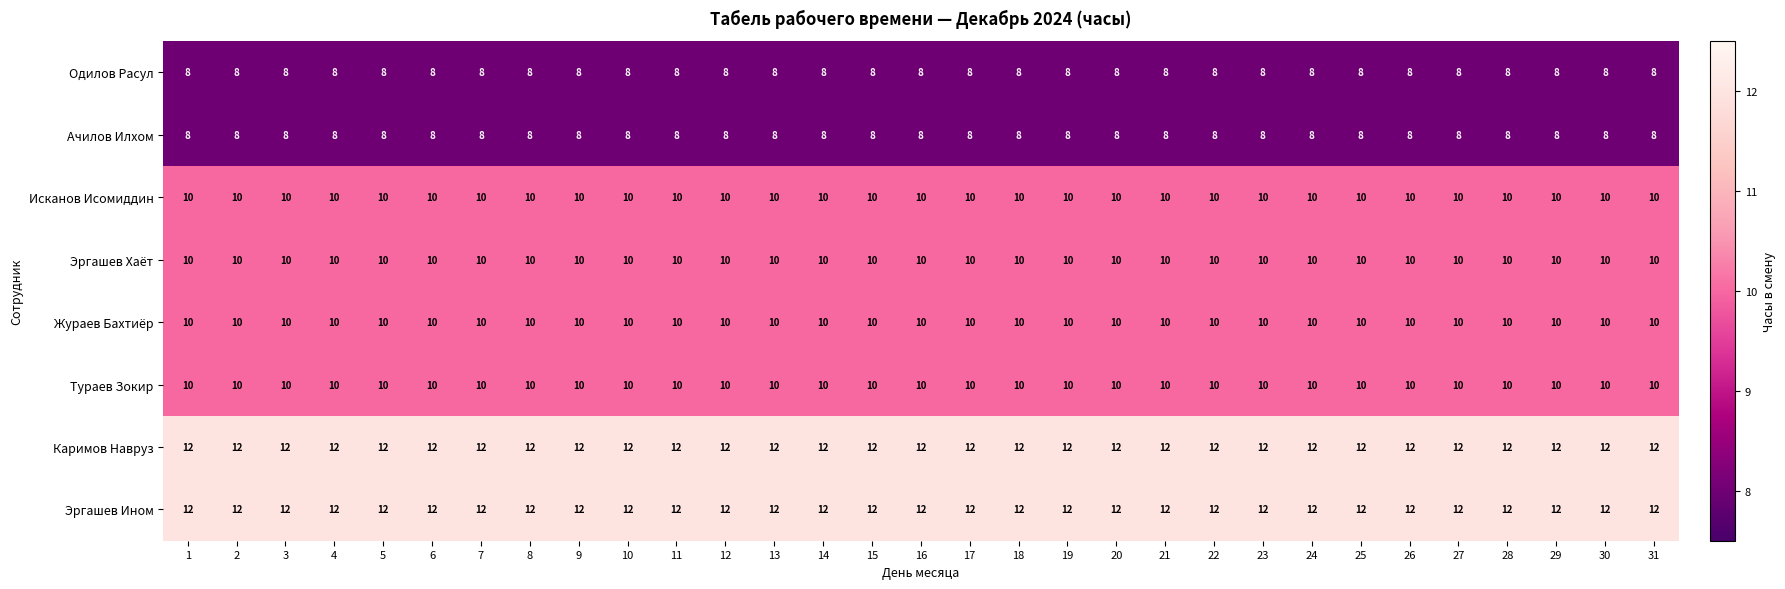

True or false: Каримов Навруз has a value of 12 at 18.

True